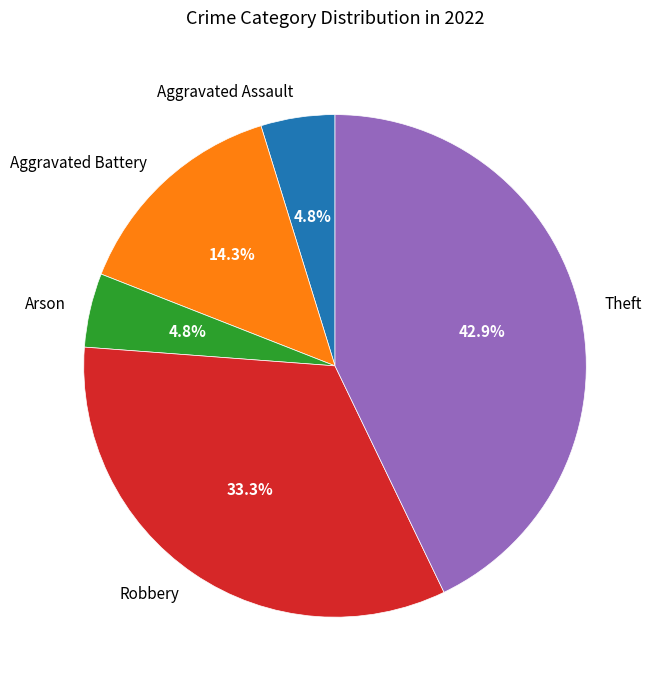

How many slices are in this pie chart?

5